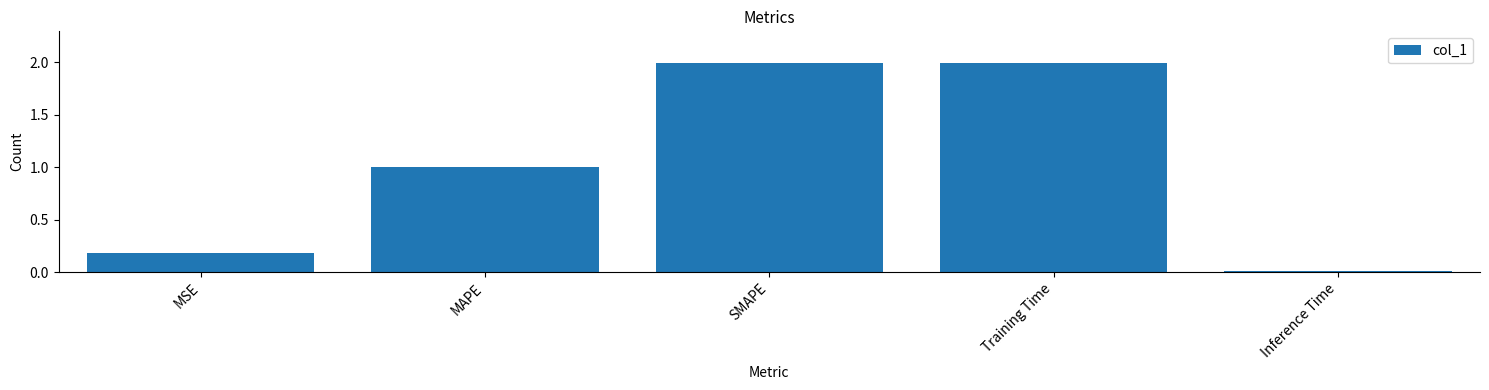

What is the sum of the values at SMAPE and MAPE?

3.0